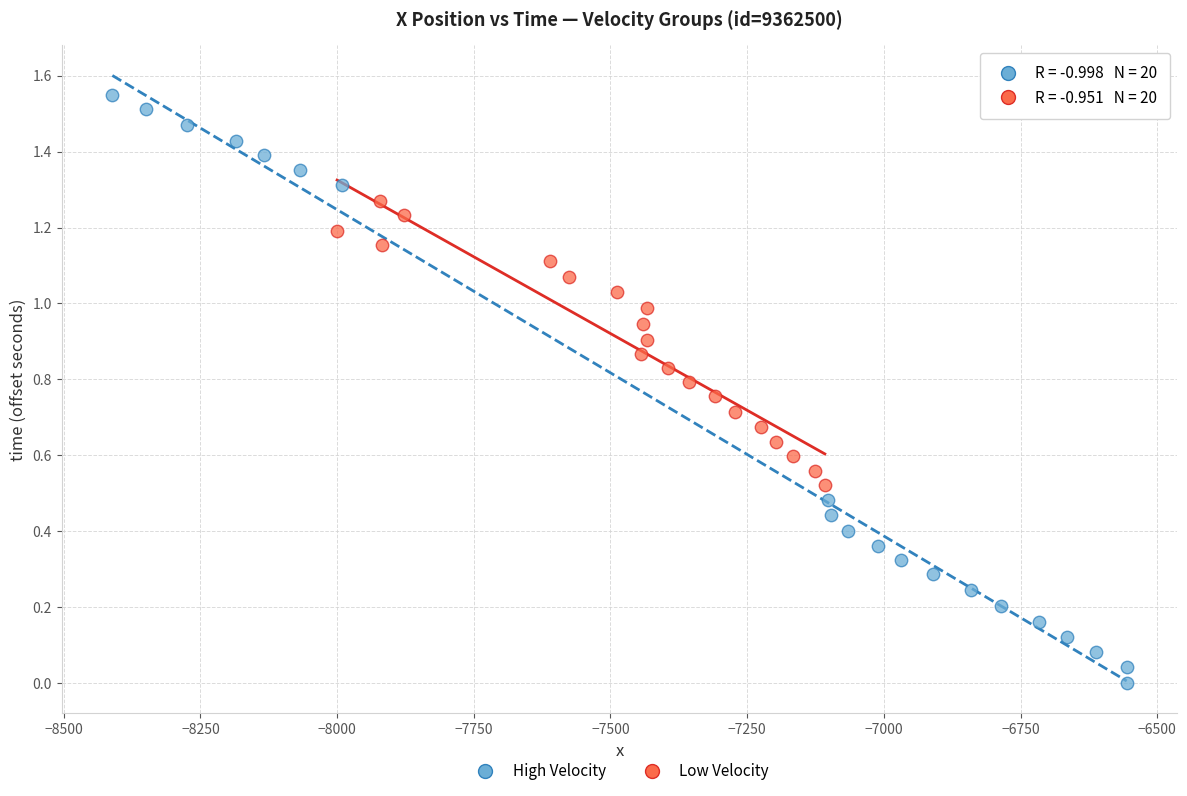

What are all the series names shown in the legend?

High Velocity, Low Velocity